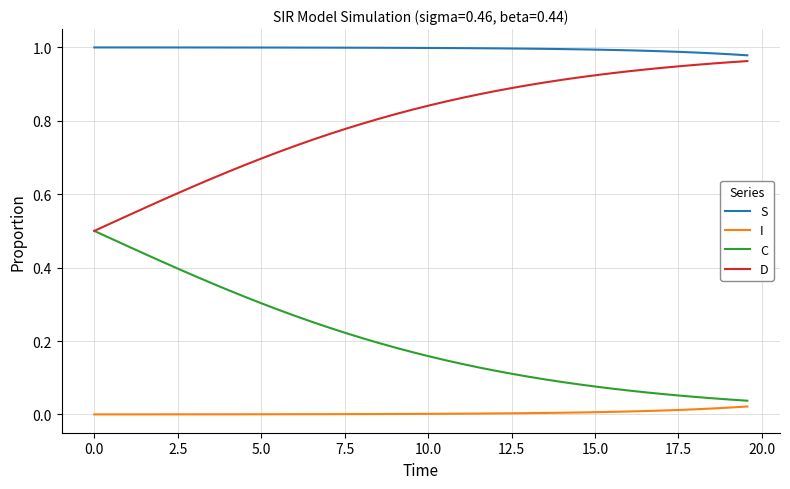

True or false: I and D intersect in this chart.

False